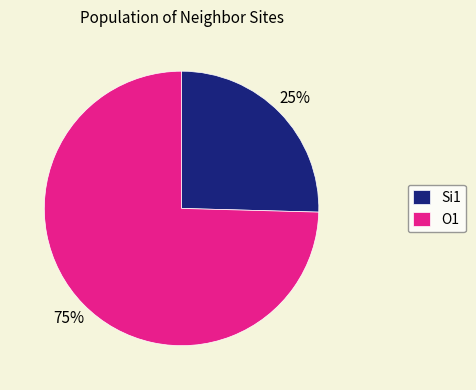

What percentage is the O1 slice, to the nearest percent?

75%